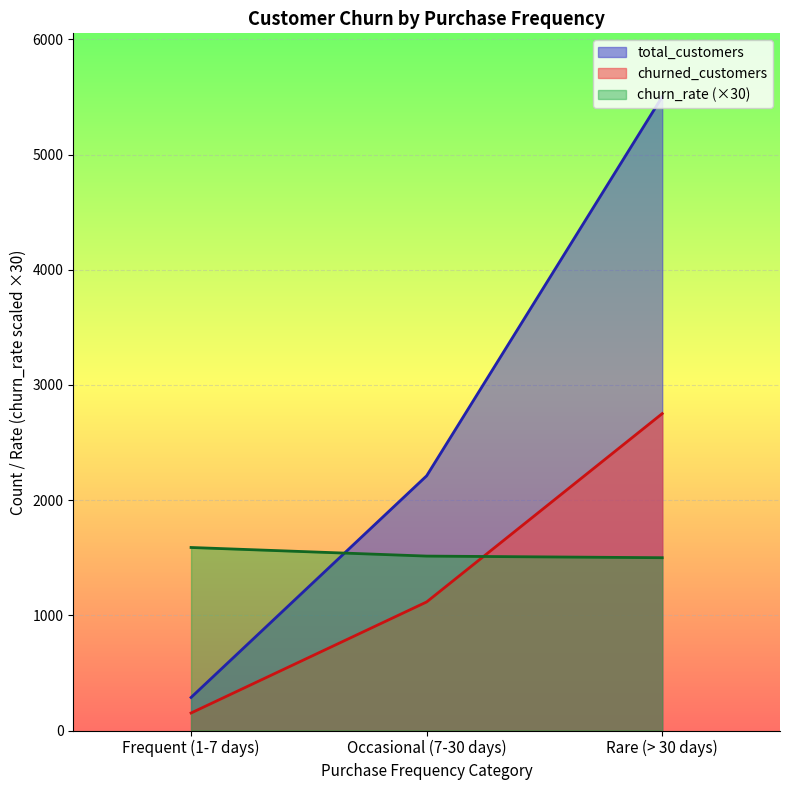

What is the smallest value displayed?

152.0